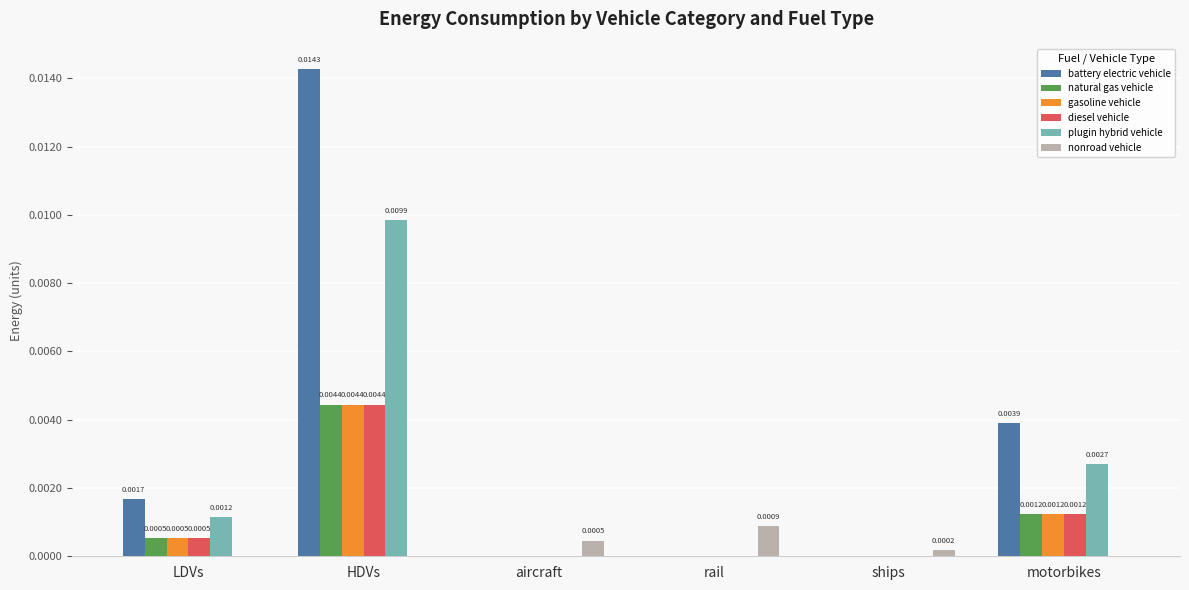

What are all the series names shown in the legend?

battery electric vehicle, natural gas vehicle, gasoline vehicle, diesel vehicle, plugin hybrid vehicle, nonroad vehicle